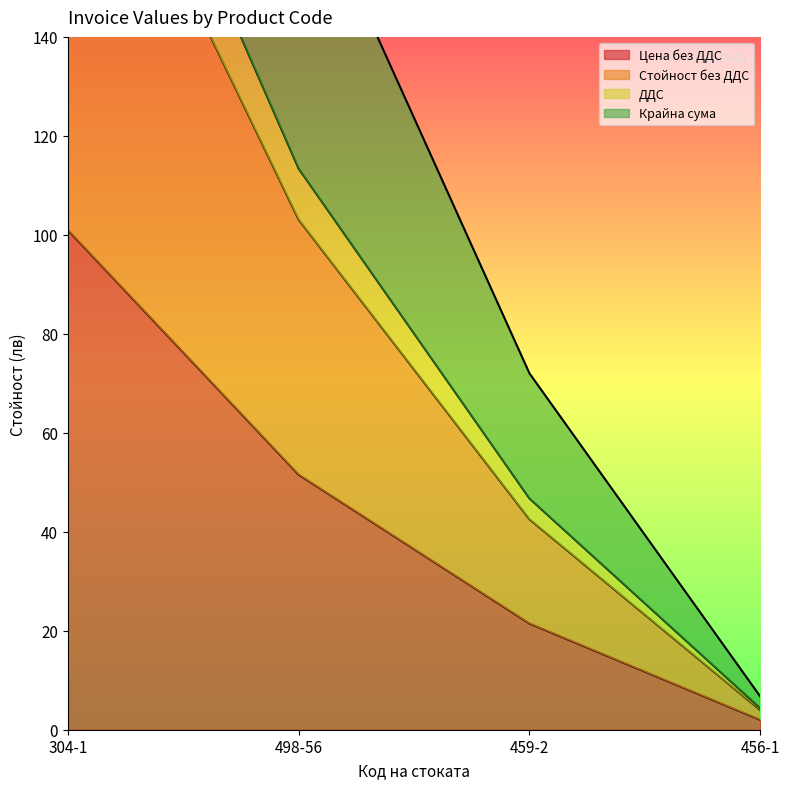

List the labels in order of Цена без ДДС value, largest first.

304-1, 498-56, 459-2, 456-1